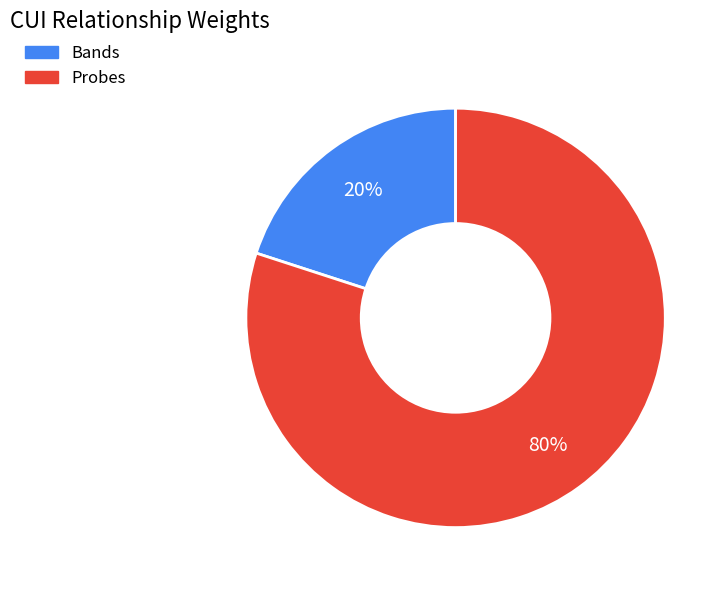

Count the number of slices in the pie.

2